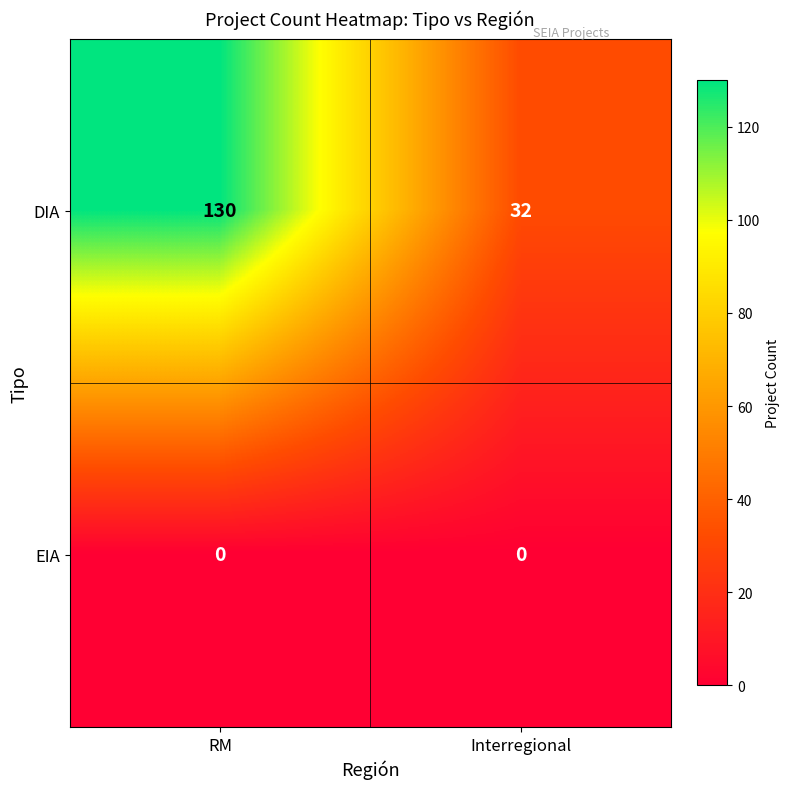

Is it true that DIA equals 17 at Interregional?

False